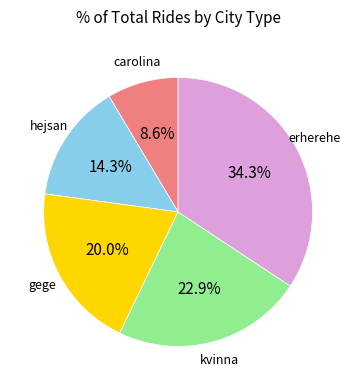

Combined, do gege and erherehe account for over 50%?

Yes